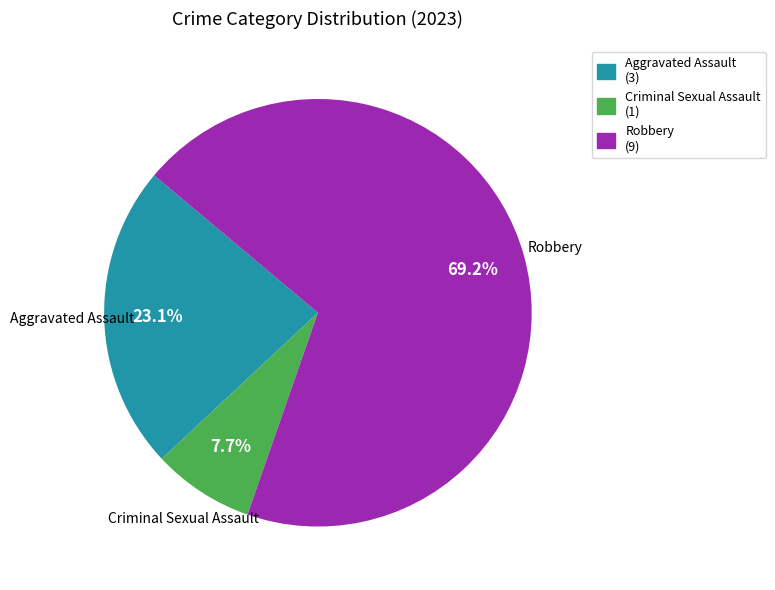

Does any single category account for the majority?

Yes